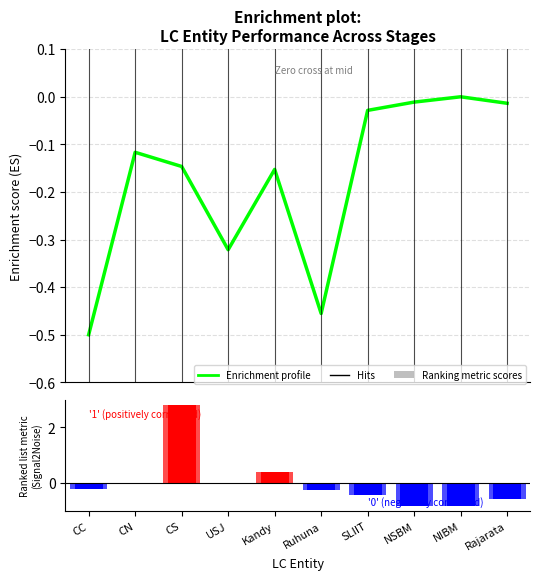

List the labels in order of Ranking metric scores value, smallest first.

NSBM, NIBM, Rajarata, SLIIT, Ruhuna, CC, CN, USJ, Kandy, CS